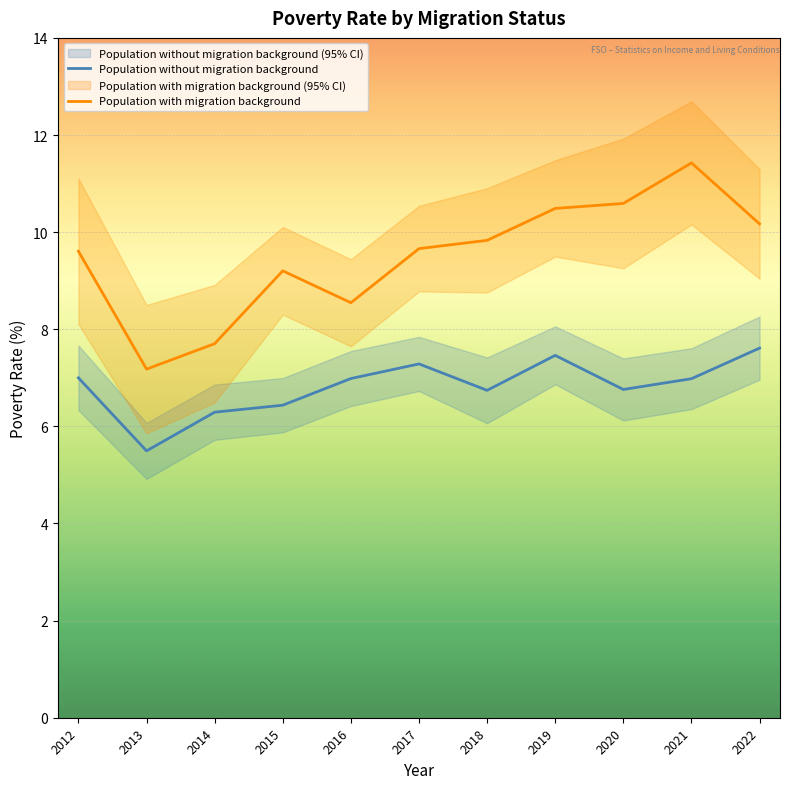

True or false: Population with migration background and Population without migration background cross at least once.

False